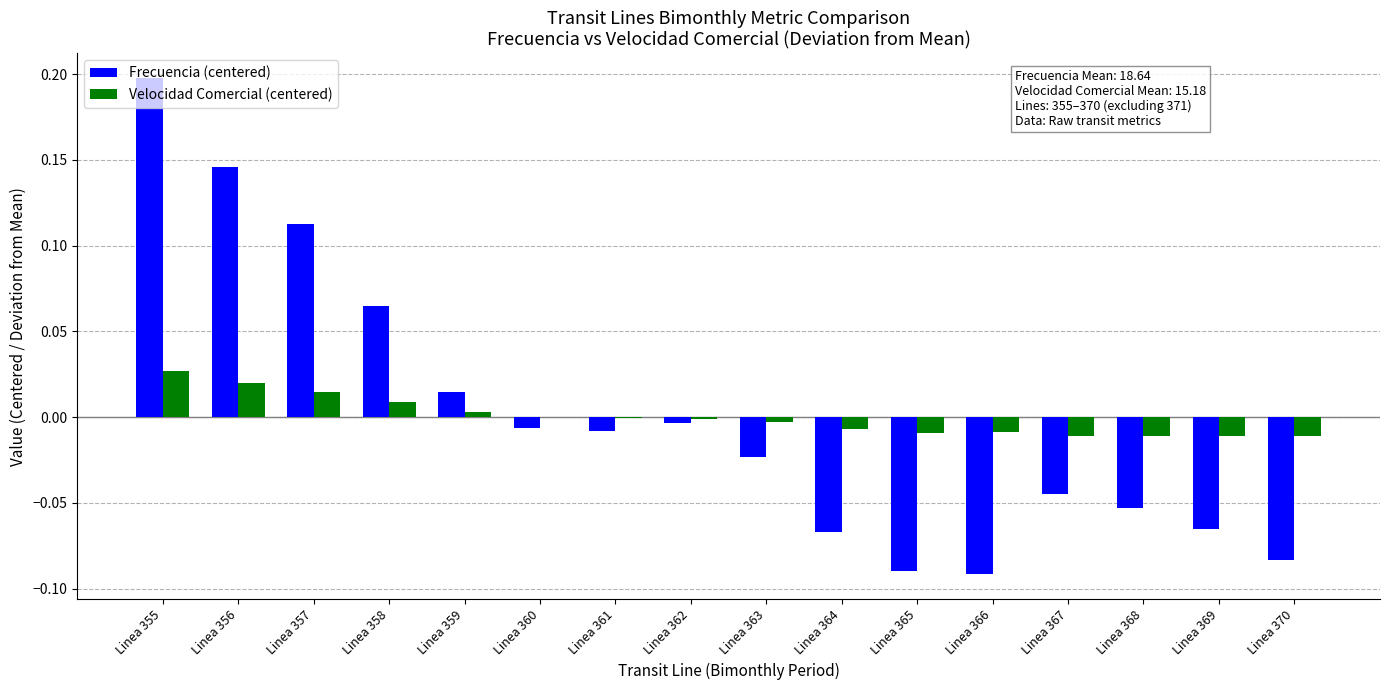

Which category has the highest value across all series?

Linea 355